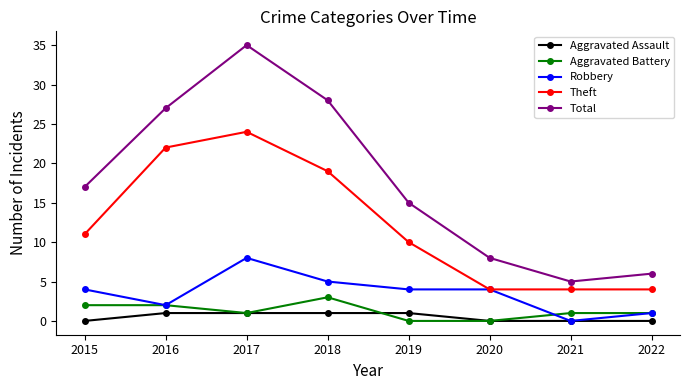

True or false: Total and Theft intersect in this chart.

False